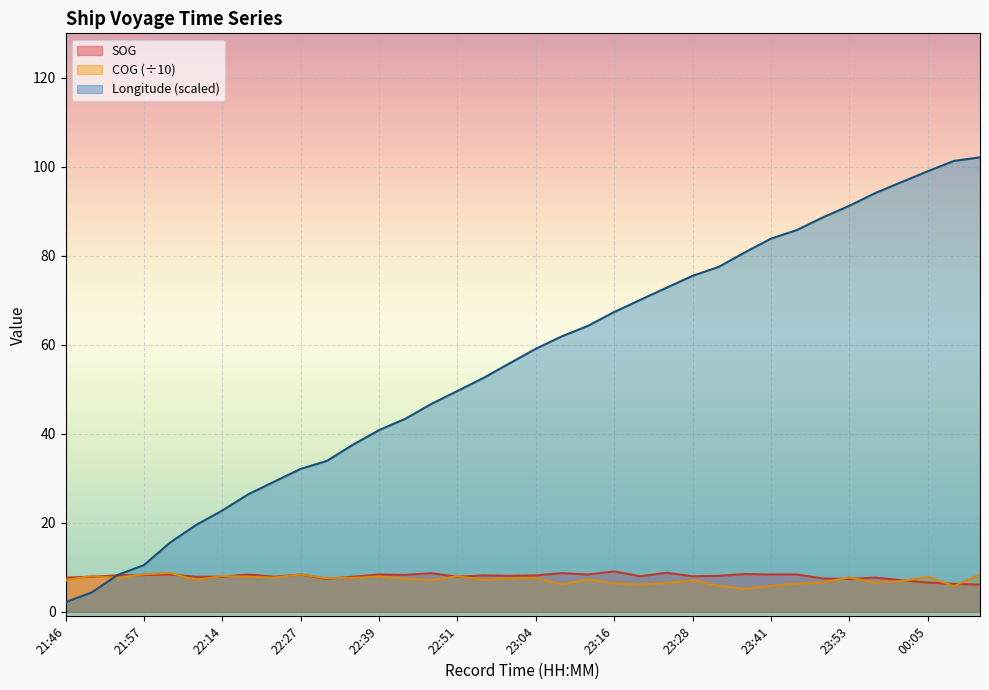

How many interior local peaks does the SOG series have?

11